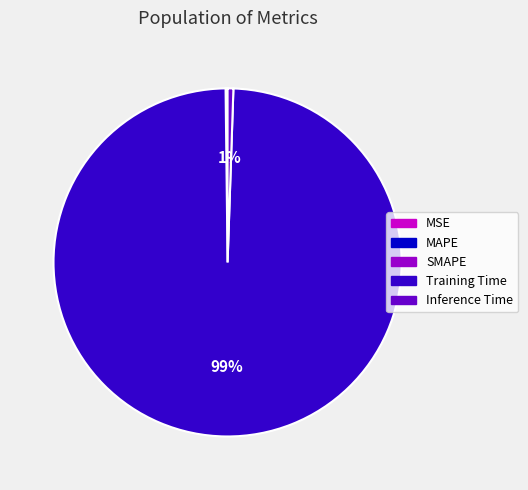

To the nearest percent, what is the average slice percentage?

20%